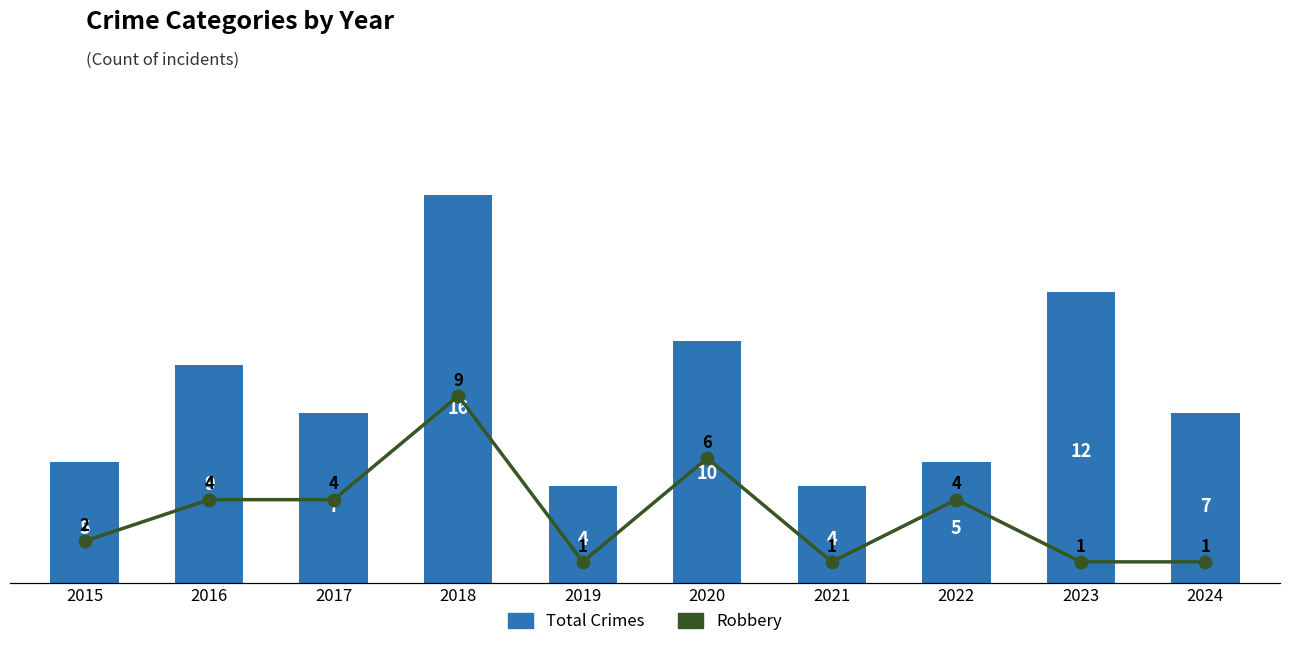

Which category has the highest value across all series?

2018